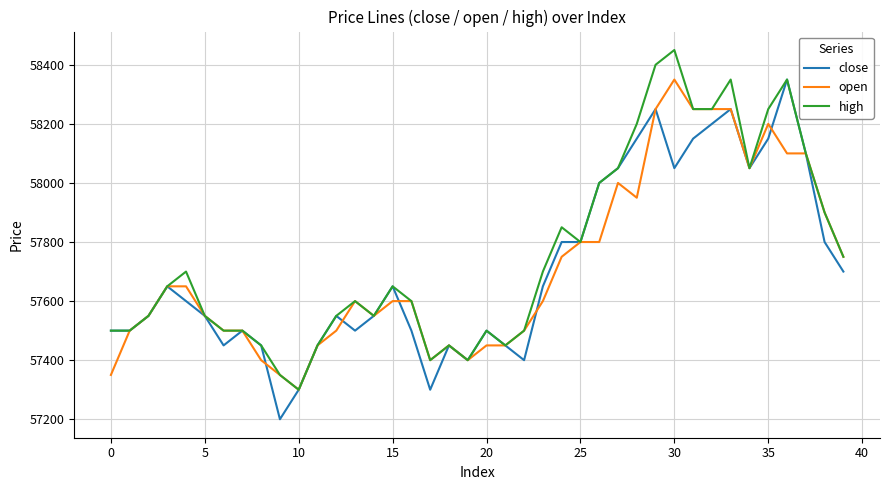

Count the number of categories in the chart.

40